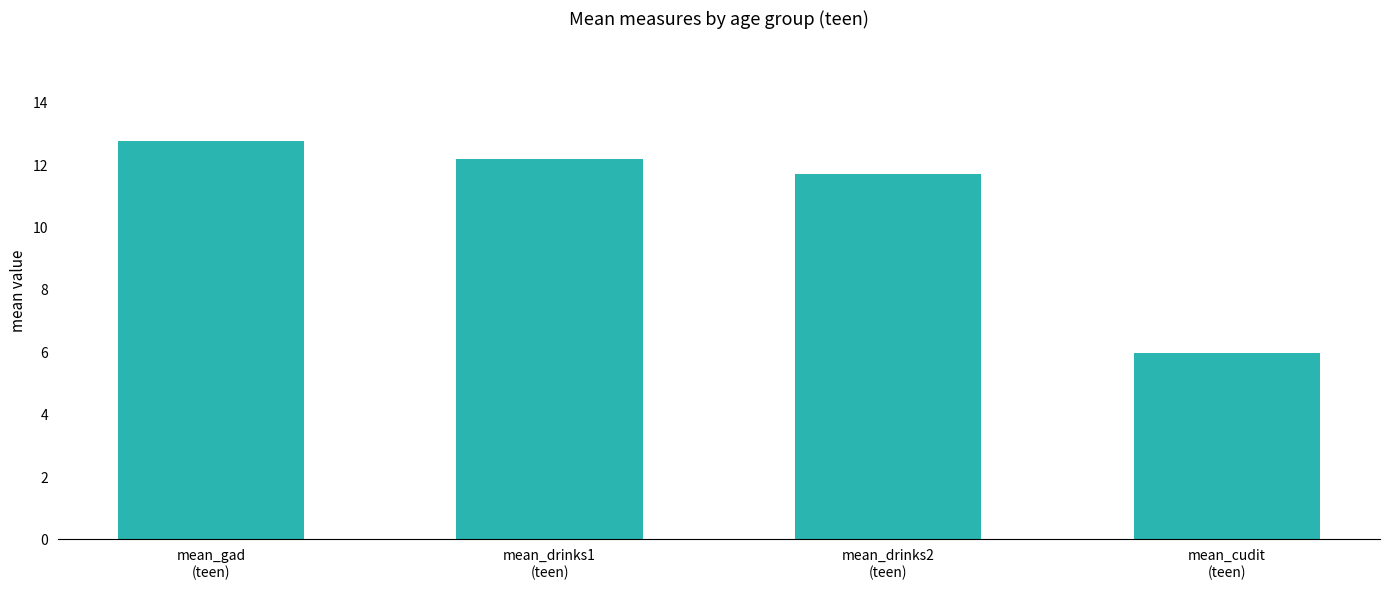

What is the smallest value displayed?

6.0